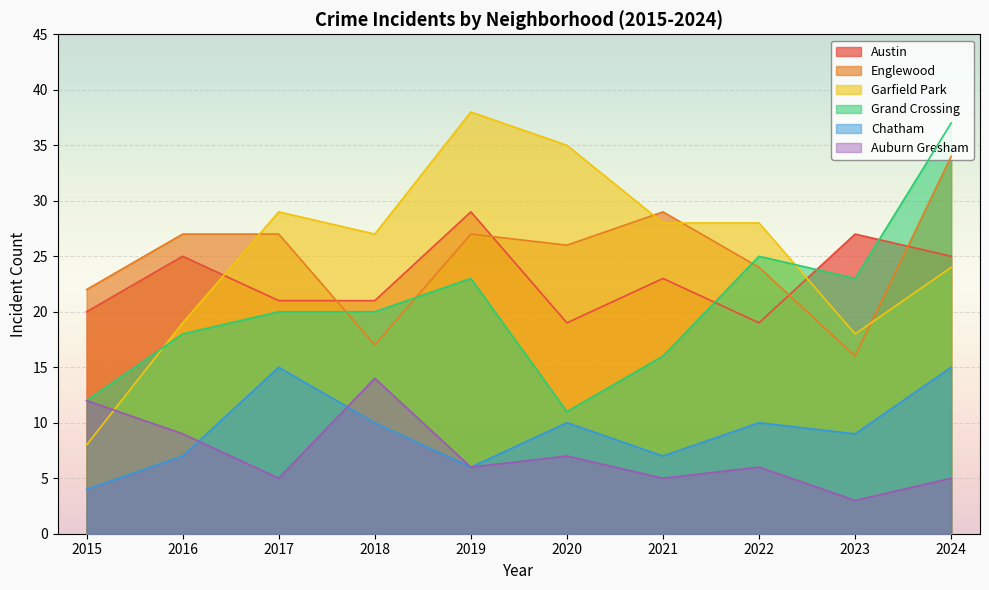

Reading left to right, extract all data points from this chart.

Austin: 2015=20	2016=25	2017=21	2018=21	2019=29	2020=19	2021=23	2022=19	2023=27	2024=25
Englewood: 2015=22	2016=27	2017=27	2018=17	2019=27	2020=26	2021=29	2022=24	2023=16	2024=34
Garfield Park: 2015=8	2016=19	2017=29	2018=27	2019=38	2020=35	2021=28	2022=28	2023=18	2024=24
Grand Crossing: 2015=12	2016=18	2017=20	2018=20	2019=23	2020=11	2021=16	2022=25	2023=23	2024=37
Chatham: 2015=4	2016=7	2017=15	2018=10	2019=6	2020=10	2021=7	2022=10	2023=9	2024=15
Auburn Gresham: 2015=12	2016=9	2017=5	2018=14	2019=6	2020=7	2021=5	2022=6	2023=3	2024=5